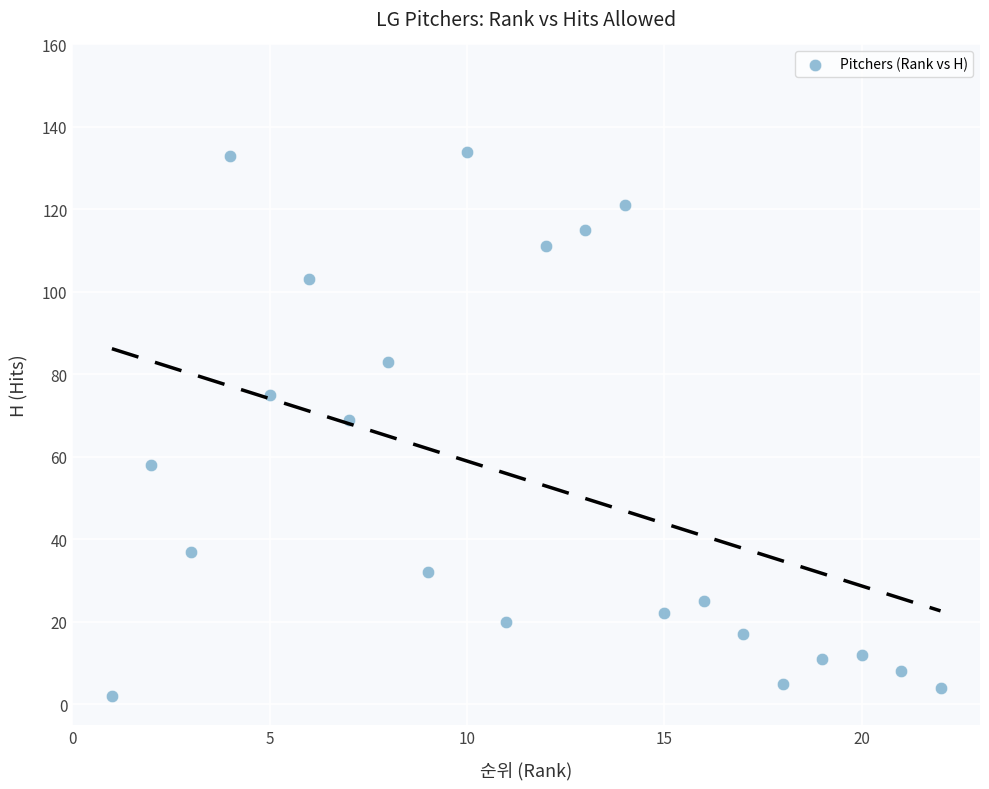

What is the range of Y values (max minus min)?

132